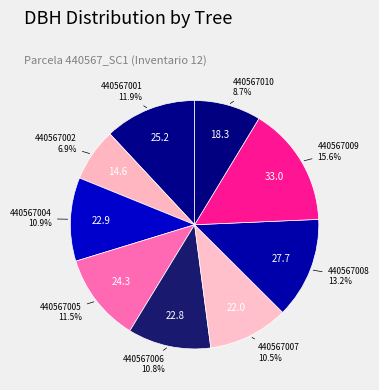

Does any single category account for the majority?

No